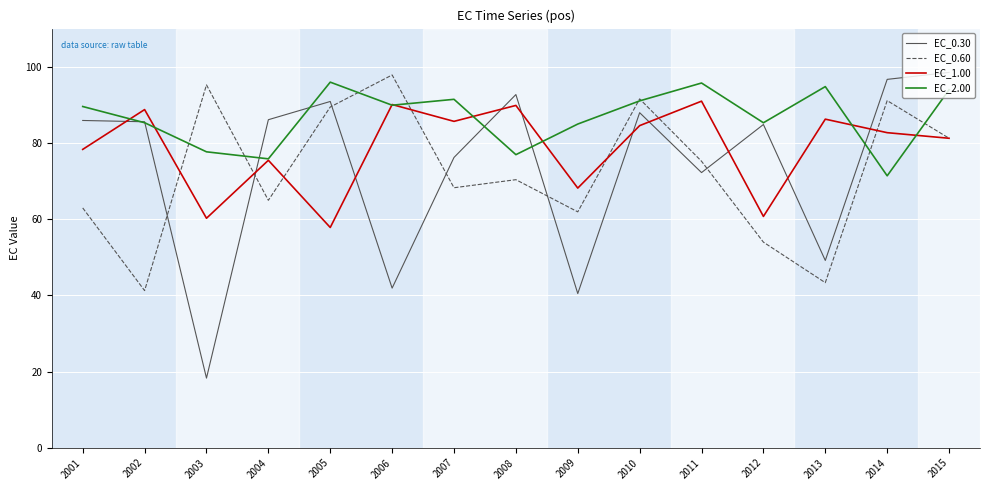

Count the number of categories in the chart.

15